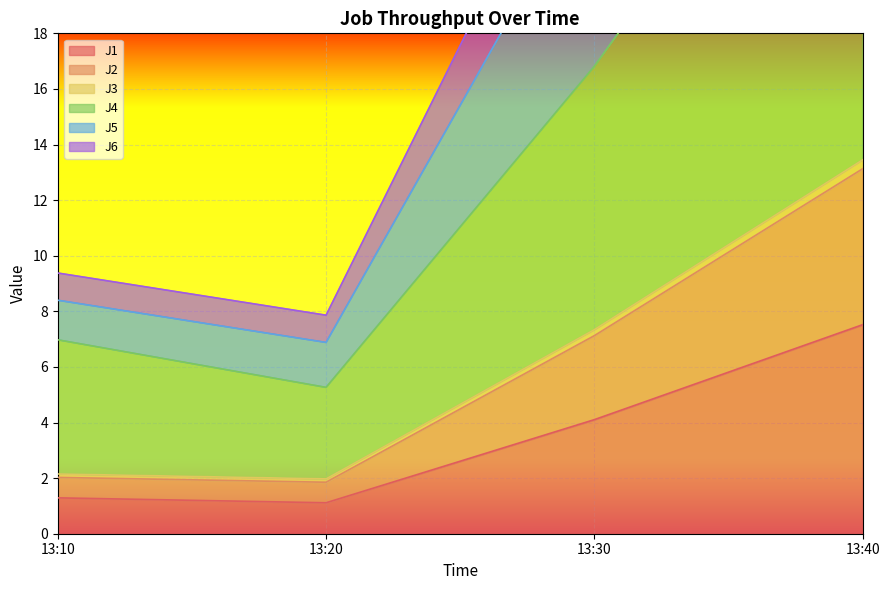

How many lines are shown in the chart?

6